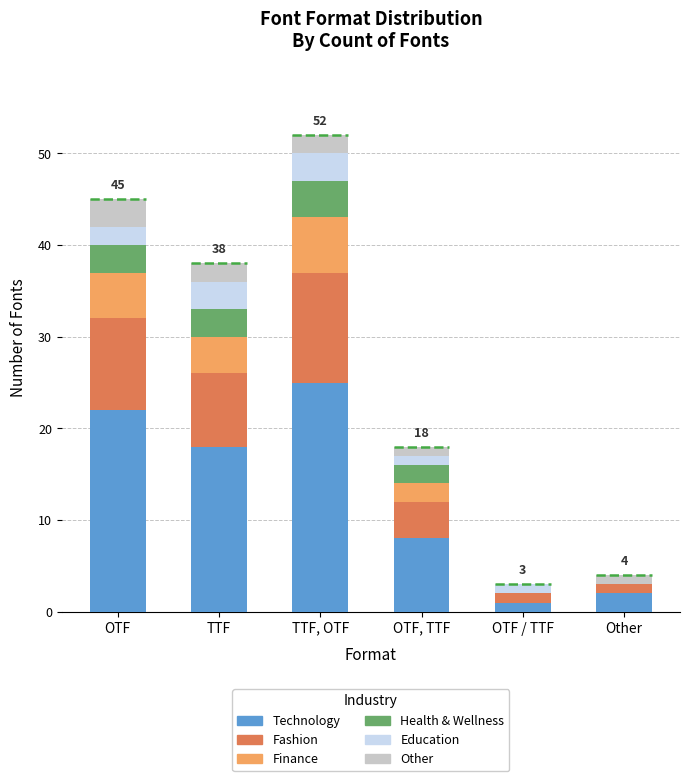

What are all the series names shown in the legend?

Technology, Fashion, Finance, Health & Wellness, Education, Other